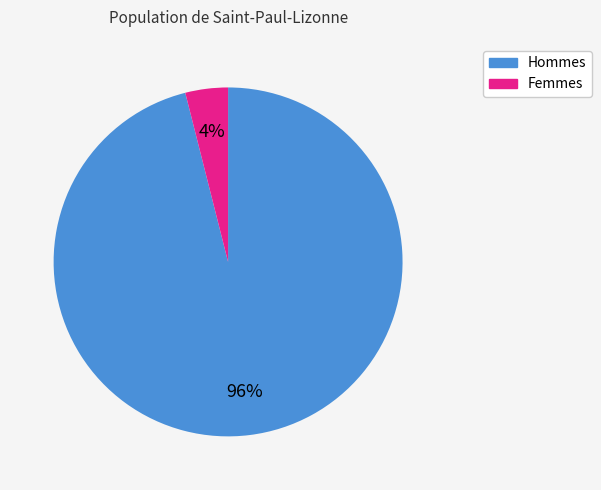

Is there a majority slice in this chart?

Yes